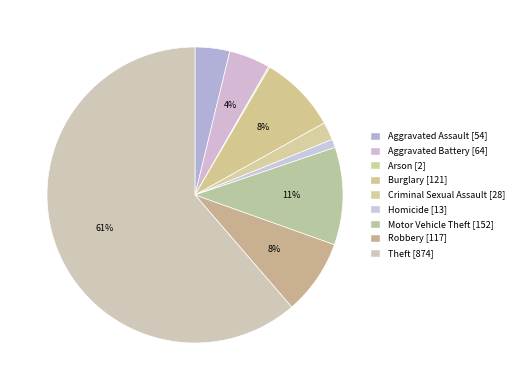

What percentage is NOT represented by Aggravated Assault?

96.2%